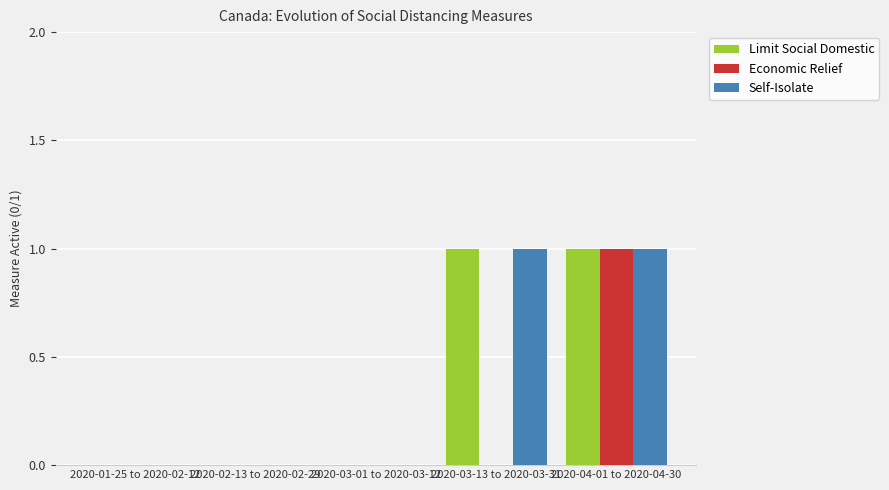

What is the total value across all series at 2020-03-13 to 2020-03-31?

2